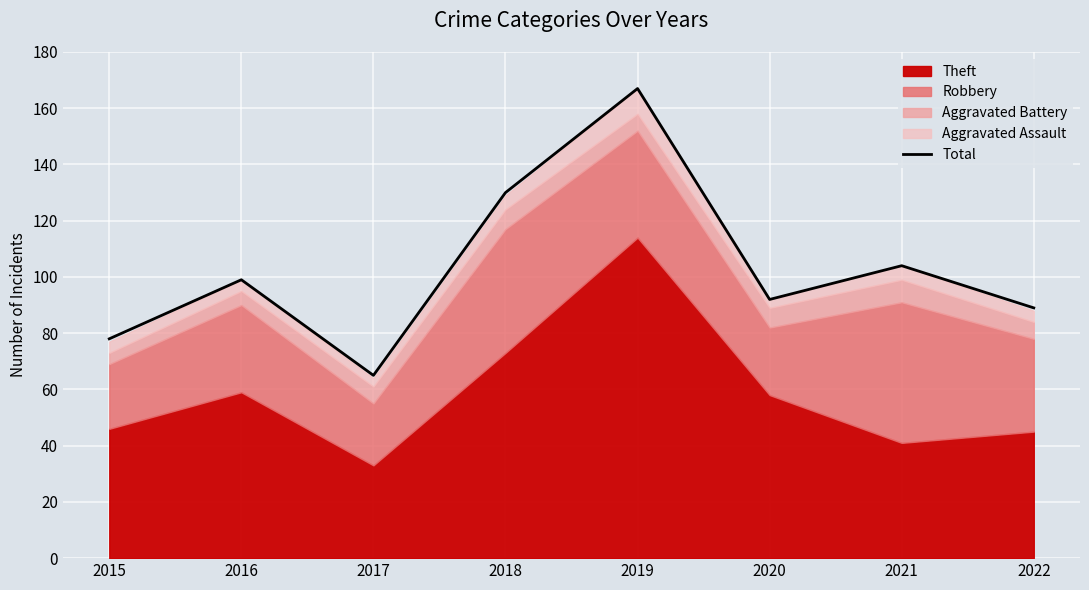

How many data points are above 99?

3